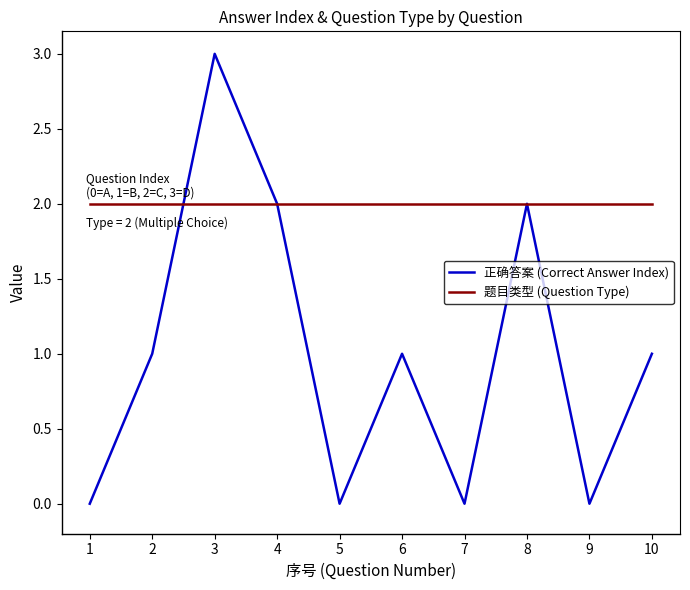

Reading left to right, transcribe all the data shown in this chart.

正确答案 (Correct Answer Index): 0	1	3	2	0	1	0	2	0	1
题目类型 (Question Type): 2	2	2	2	2	2	2	2	2	2